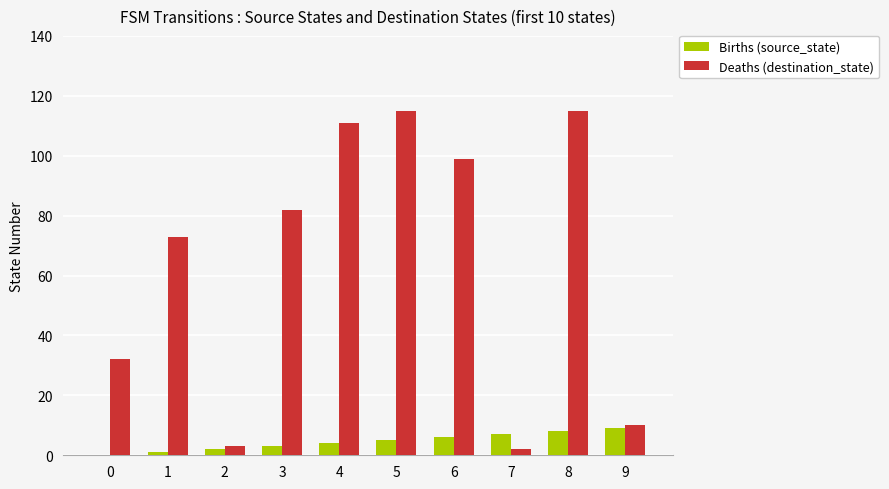

What is the sum of all Births (source_state) values?

45